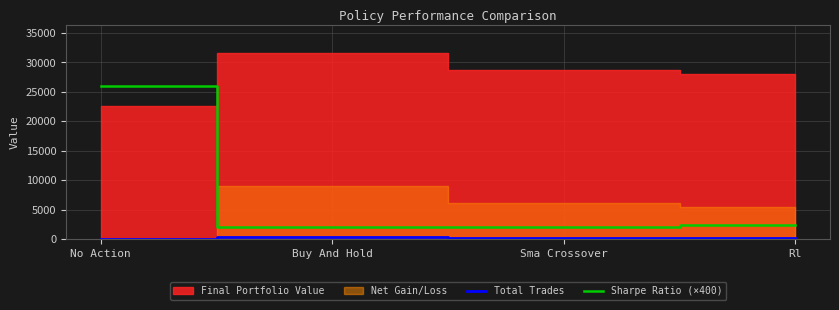

Is it true that Sharpe Ratio (×400) equals 2368.9 at Rl?

True